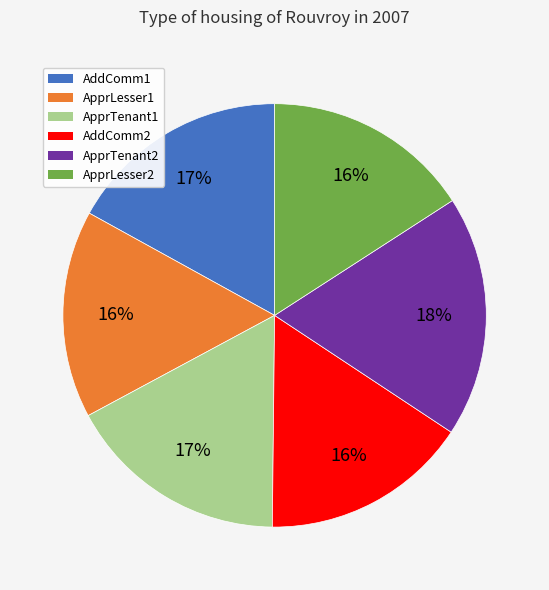

To the nearest percent, what is the average slice percentage?

17%